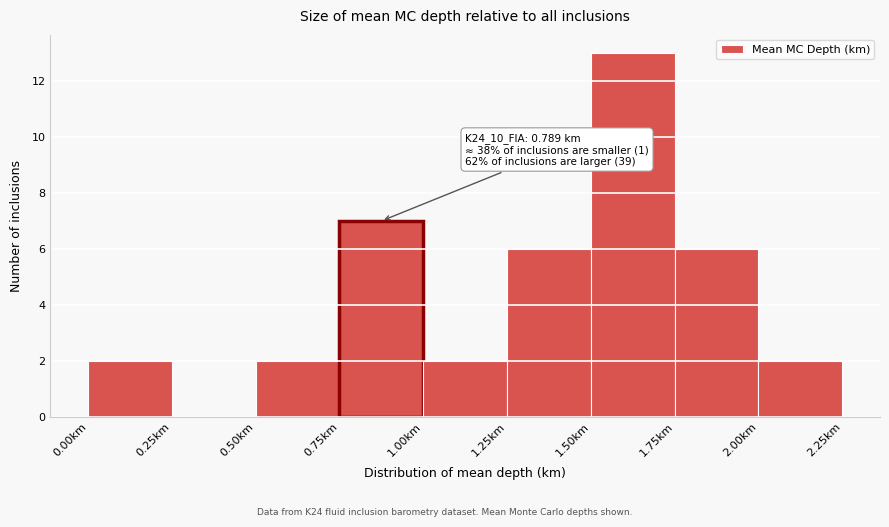

Over which range of the x-axis is the bar tallest?

1.50 to 1.75